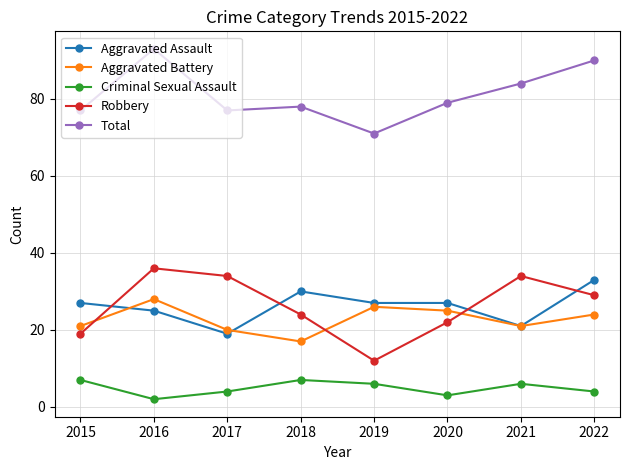

What is the difference between the maximum and minimum values in the Aggravated Assault series?

14